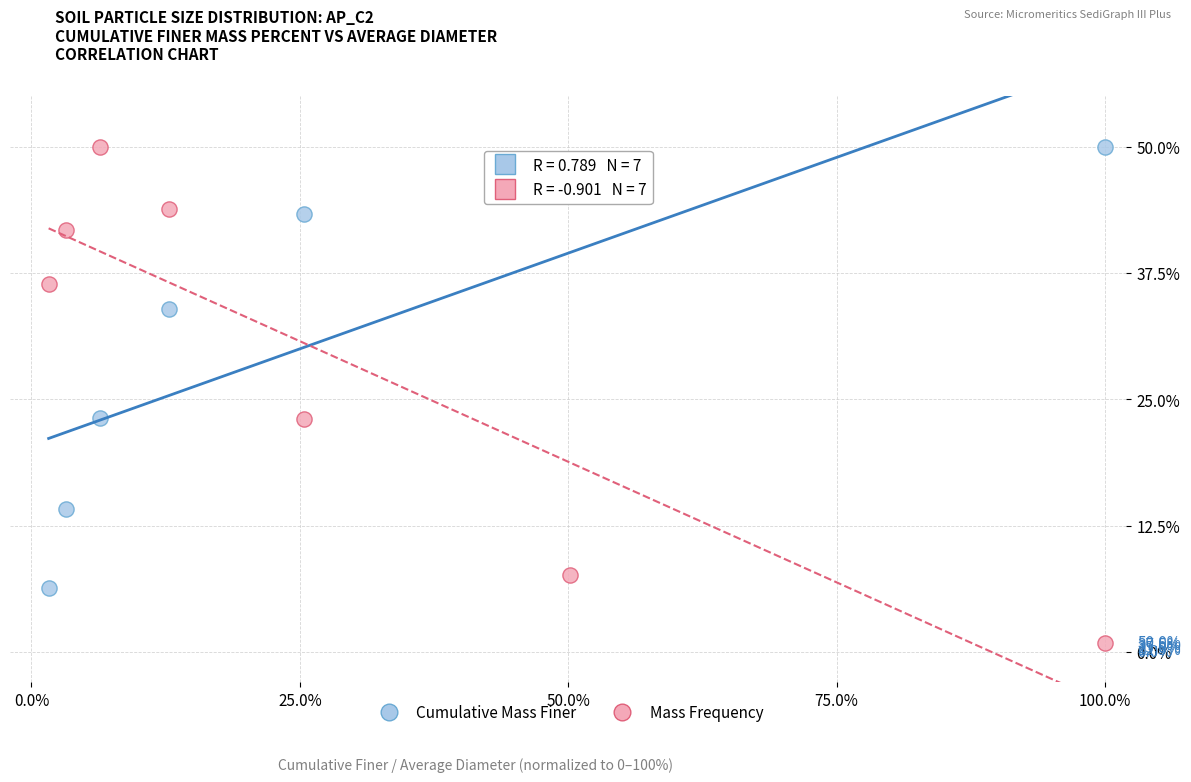

Across all data points, what is the range of X values (max minus min)?

98.4